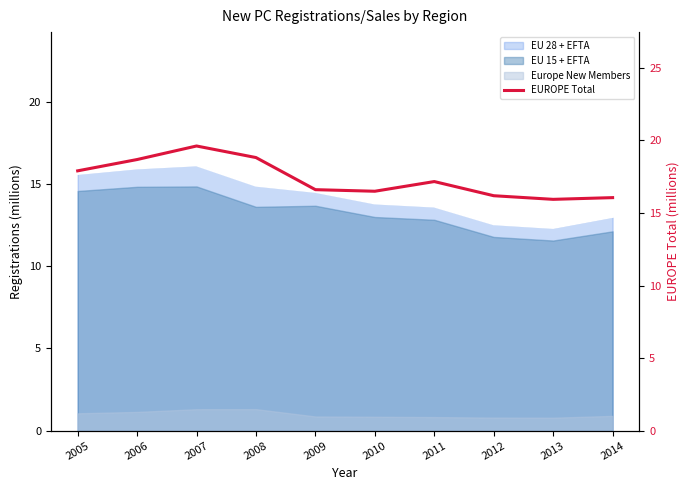

Which has a higher value, 2014 or 2011?

2011